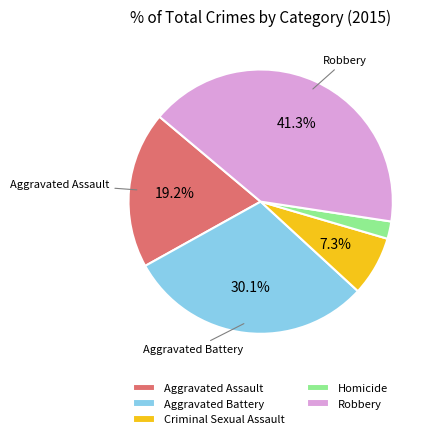

To the nearest percent, what percentage of the pie is Aggravated Battery?

30%